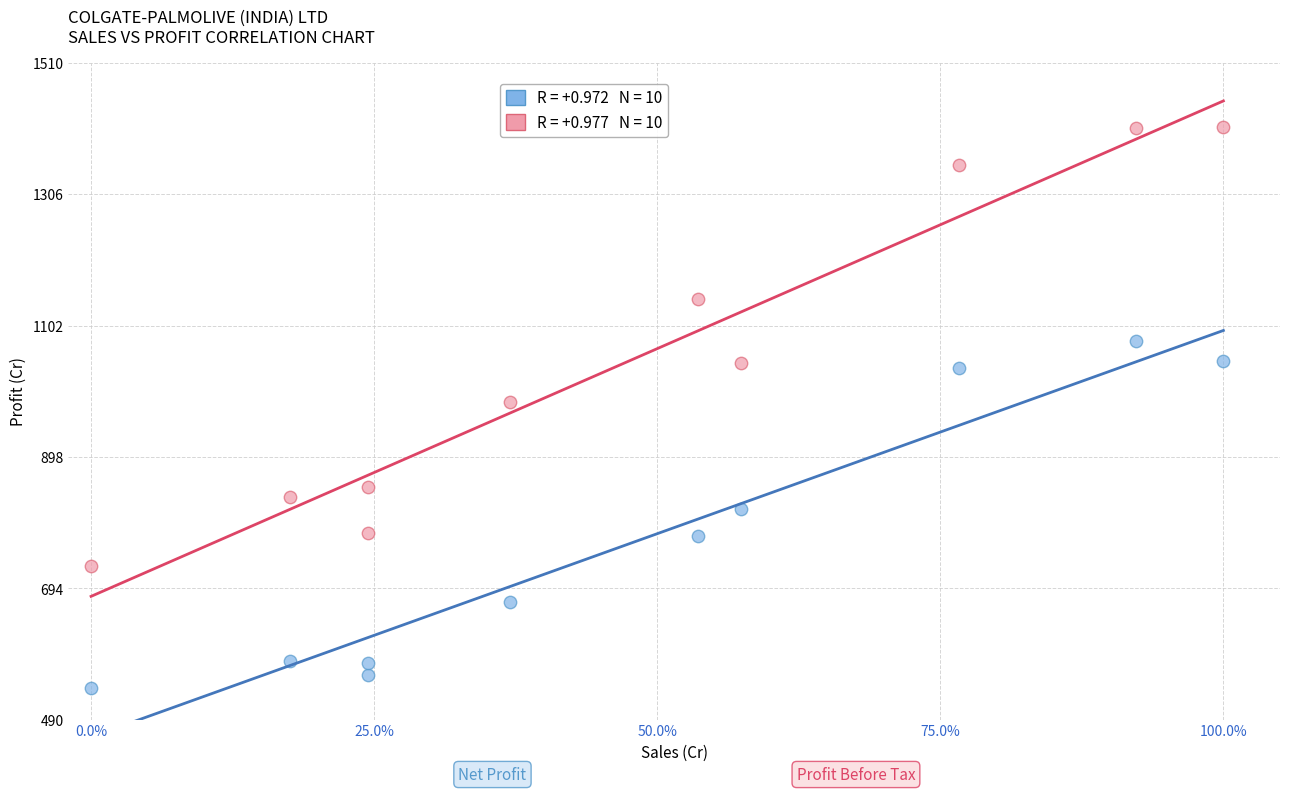

Across all data points, what is the range of Y values (max minus min)?

869.8